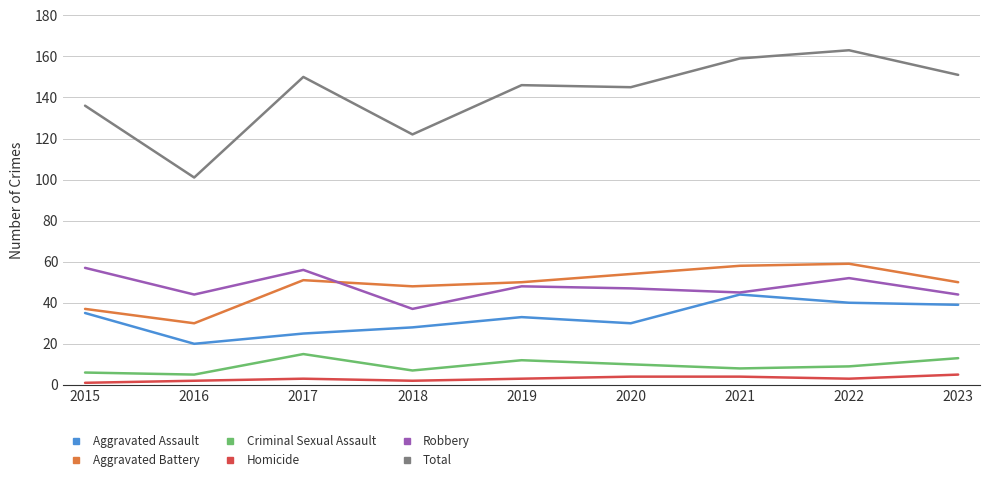

How many lines are shown in the chart?

6